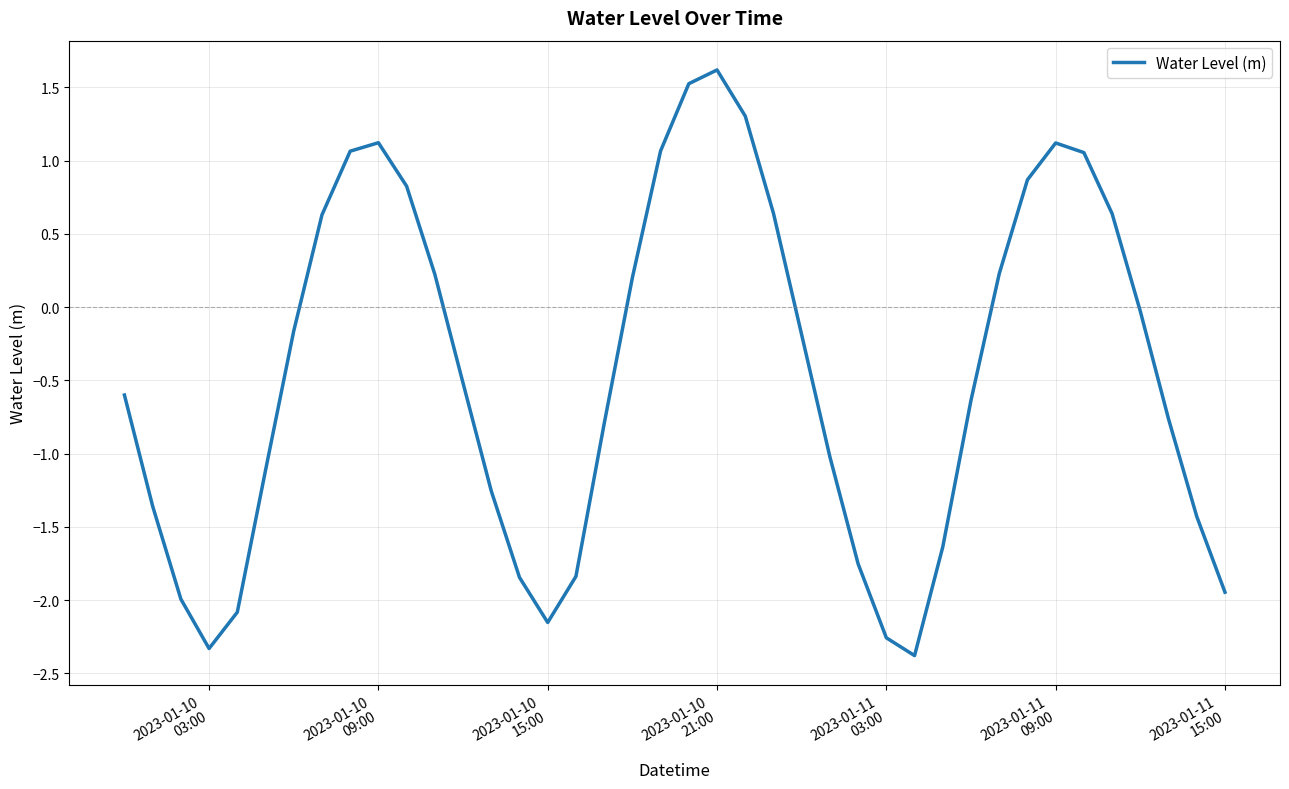

How many lines are shown in the chart?

1